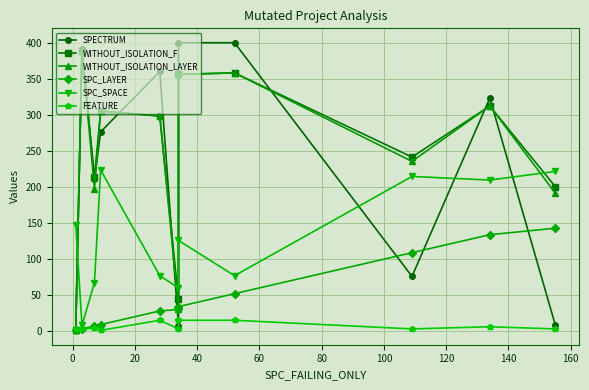

What is the spread (max minus min) of values at 160?

318